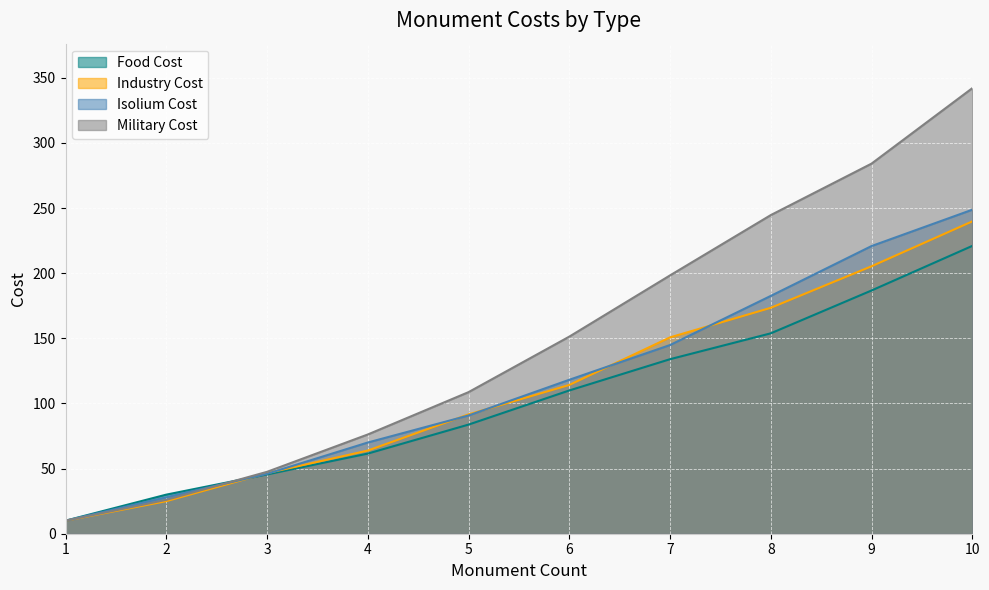

What is the total value across all series at 6?

493.6